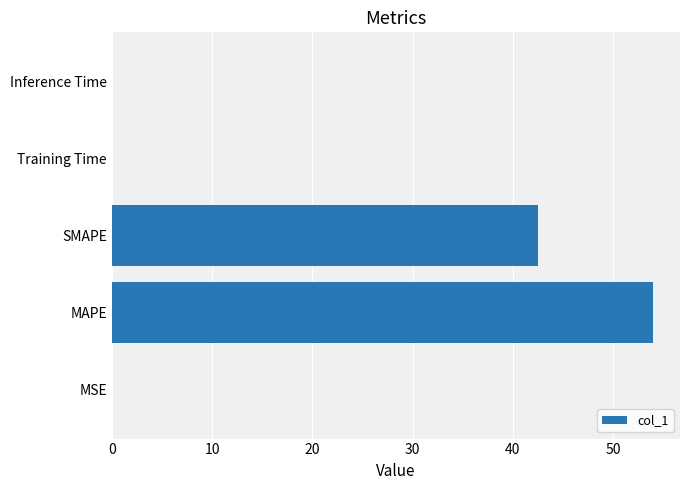

What is the sum of all values?

96.5